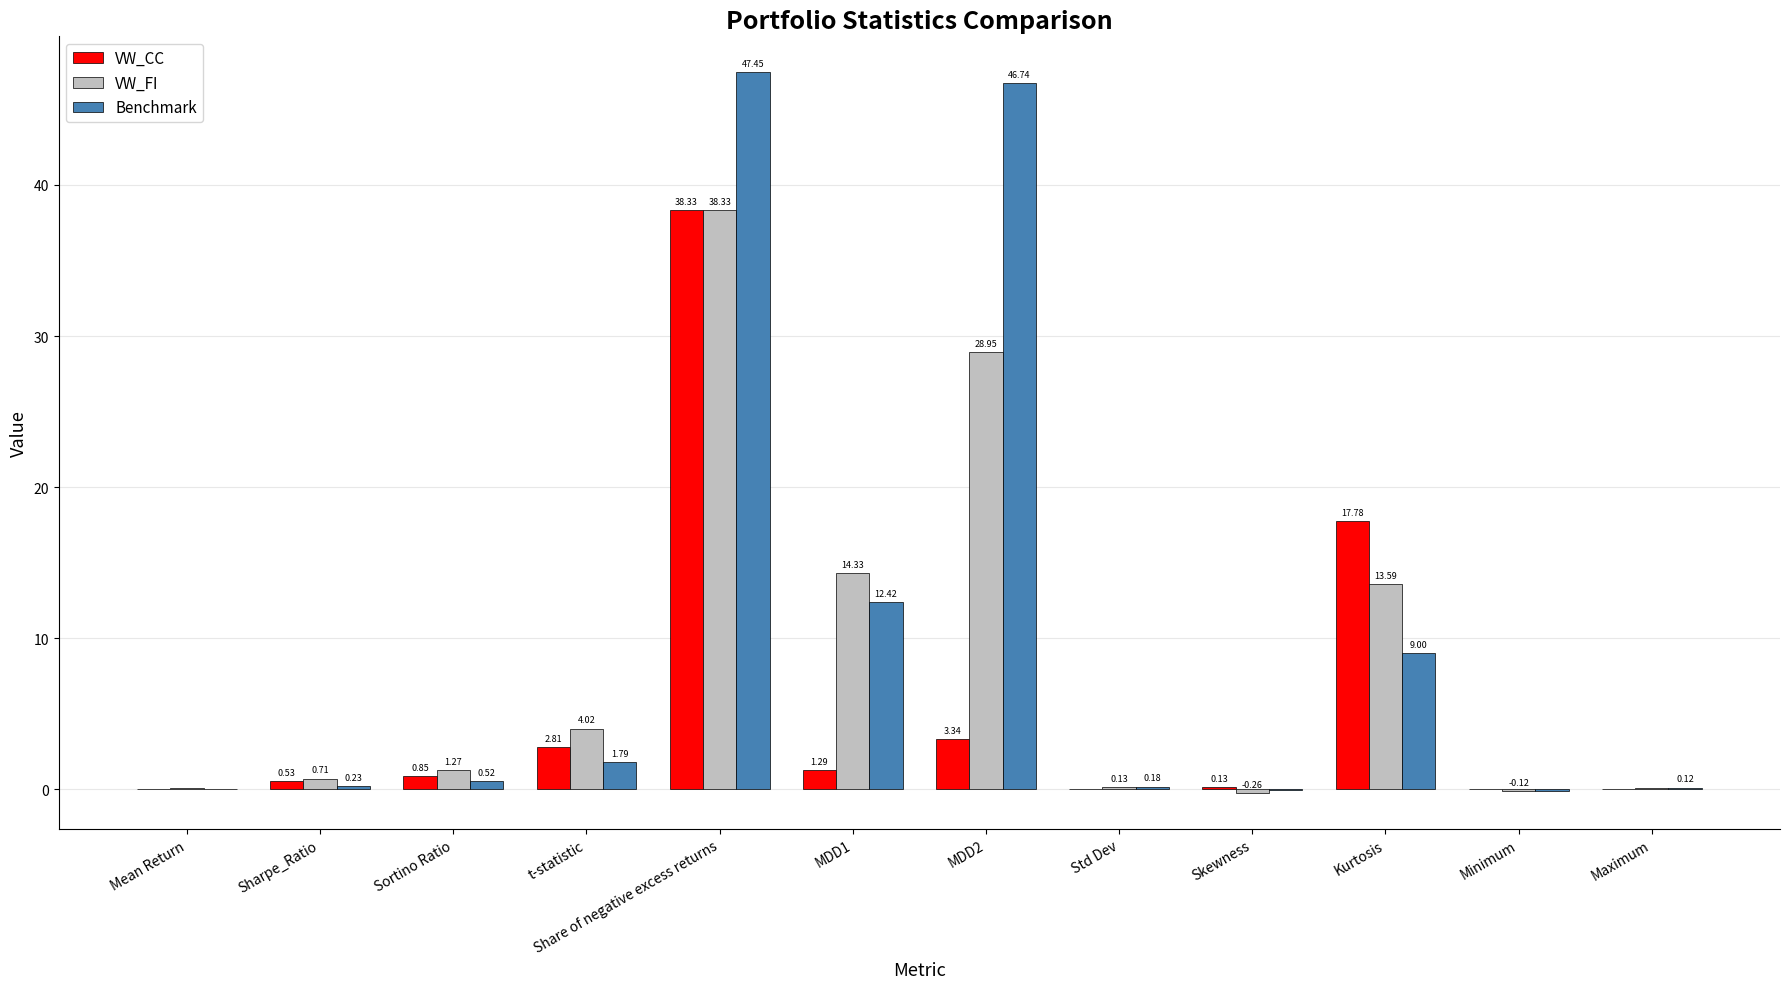

Between Sharpe_Ratio and Maximum, which series saw the biggest shift?

VW_FI